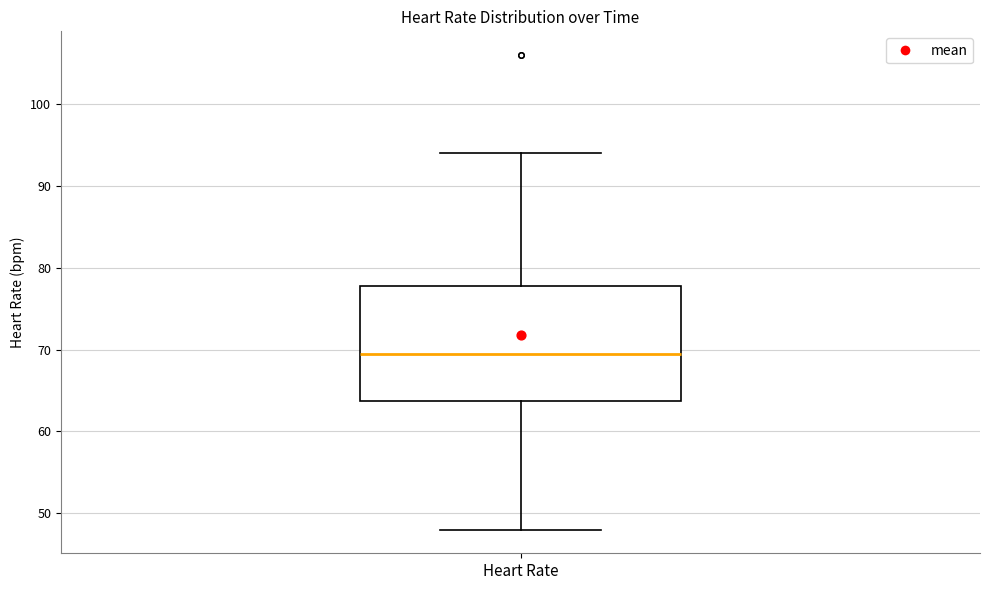

Where does the lower whisker of the box for Heart Rate end on the y-axis? The values are not printed on the chart, so give them approximately, as read against the axis.

48